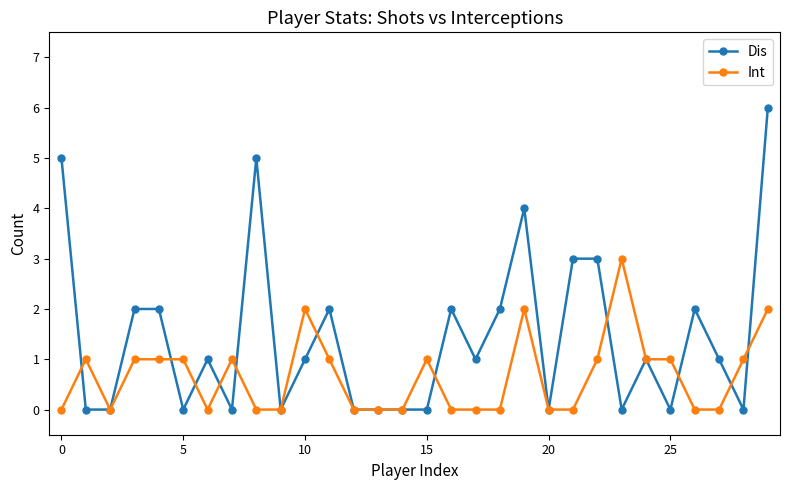

Does the chart display data point markers on the line(s)?

Yes